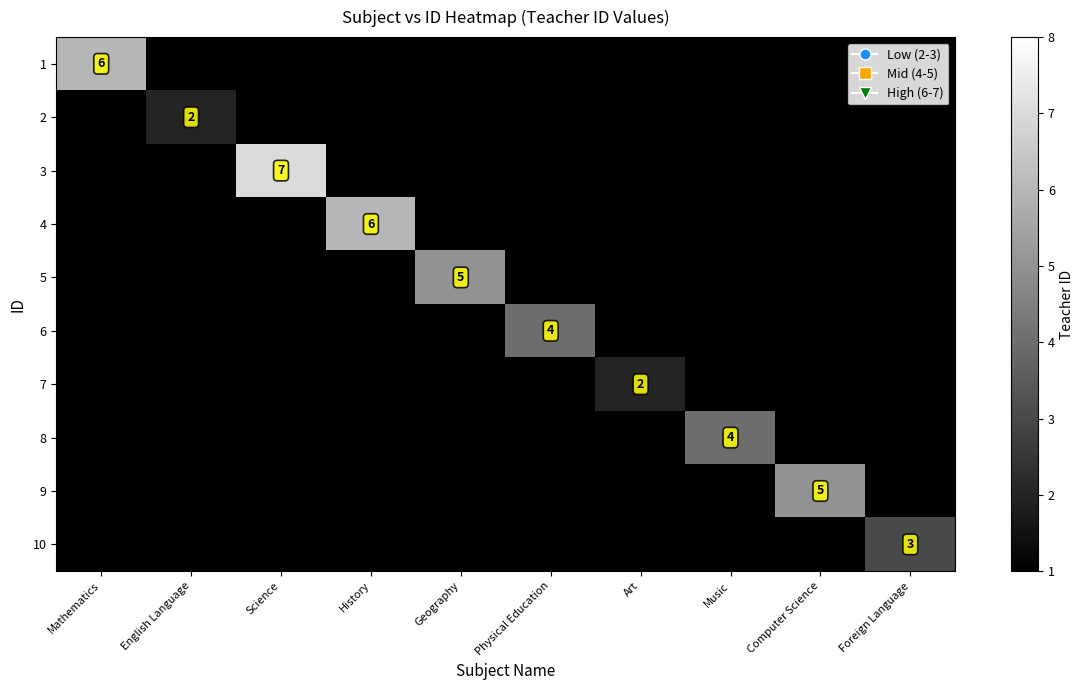

At which label does 9 reach its peak?

Computer Science